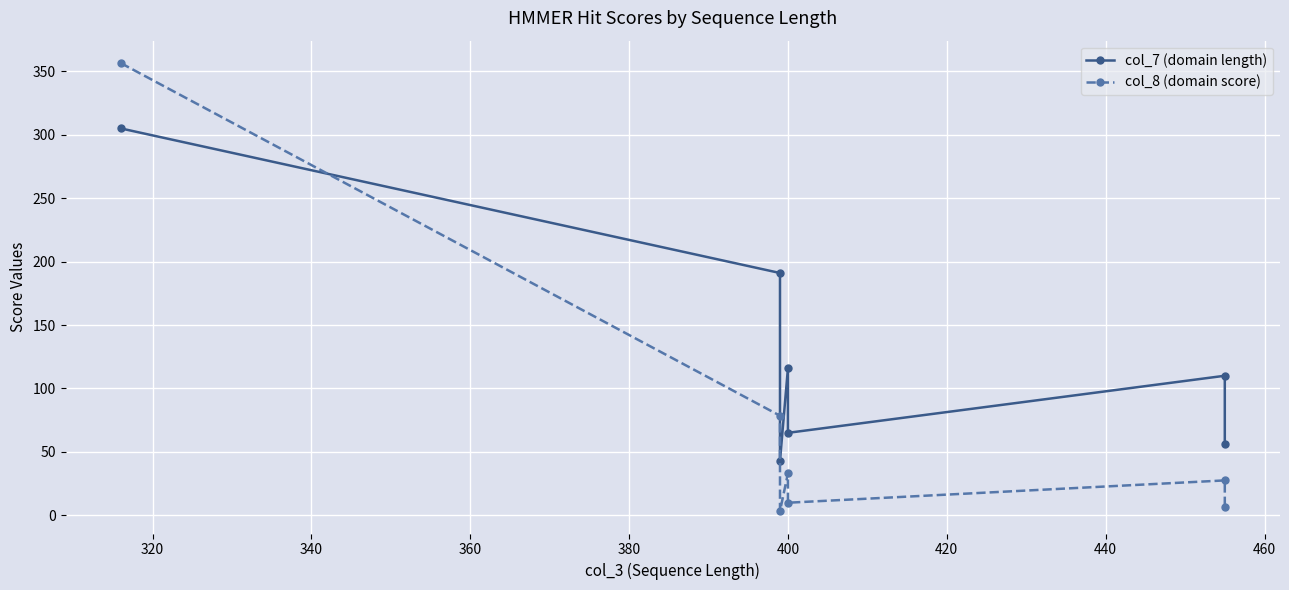

Which series has the widest spread of values?

col_8 (domain score)